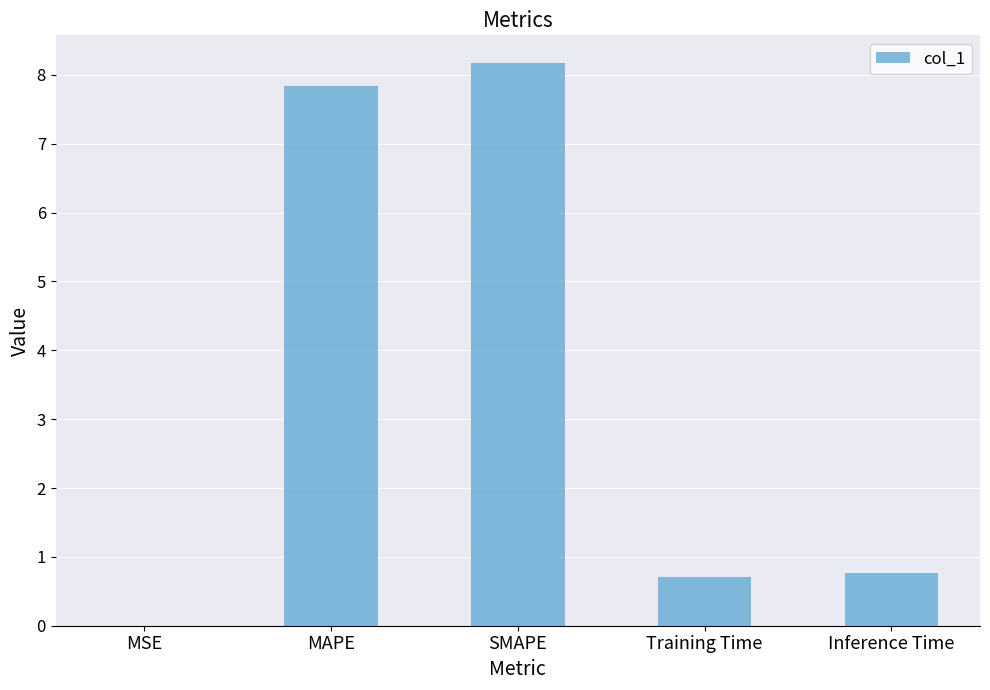

True or false: the data shows 7.8 at MAPE.

True